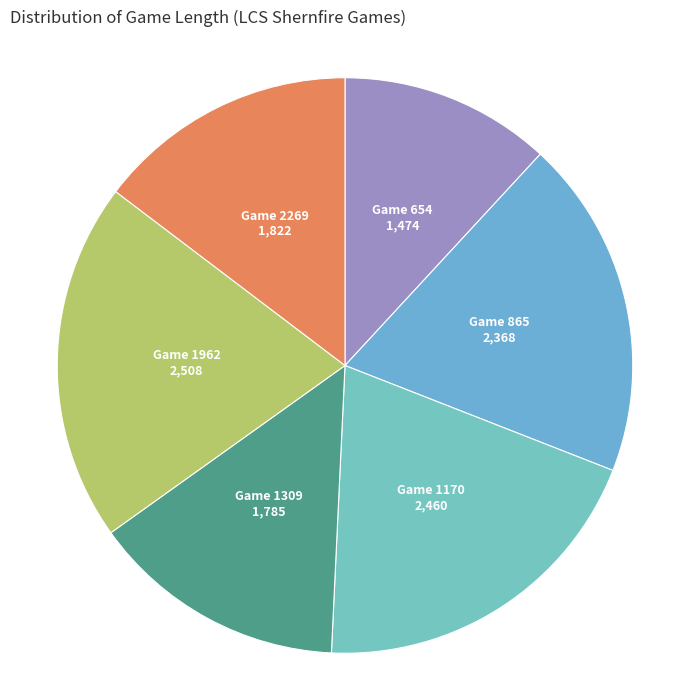

Which has a higher value, Game 654 or Game 2269?

Game 2269